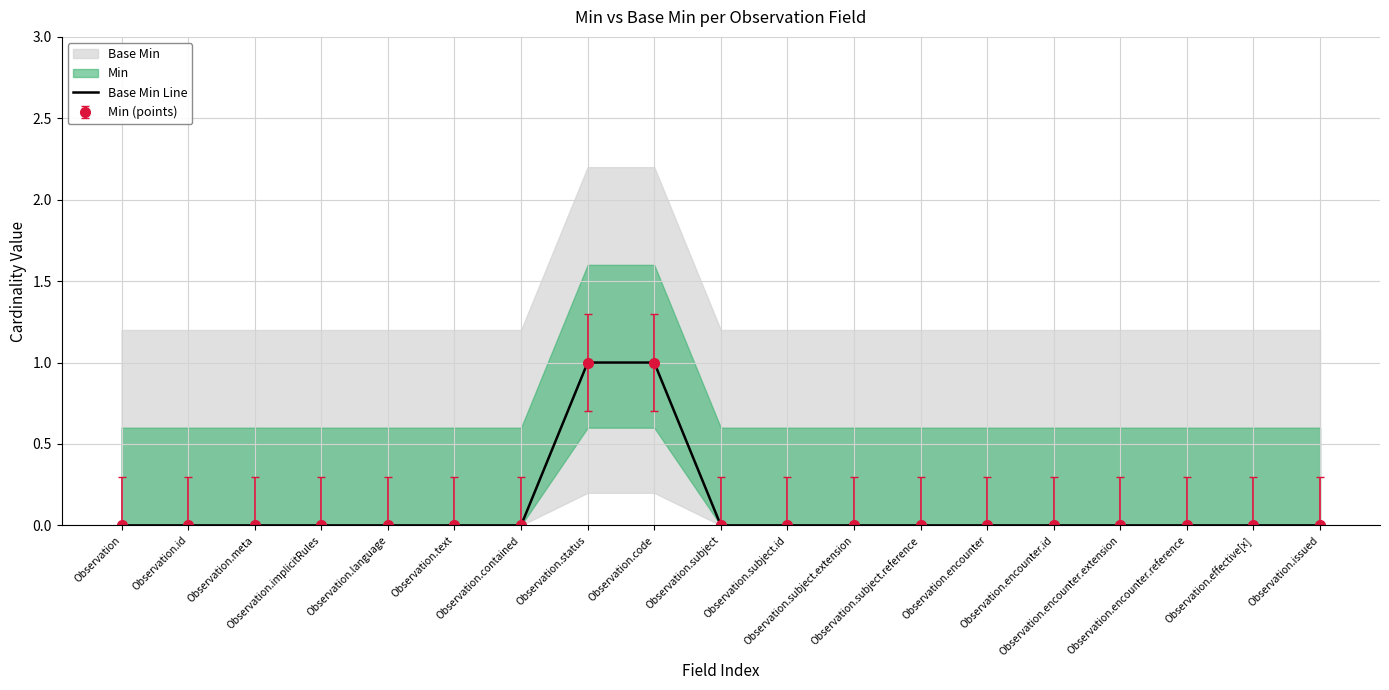

What is the greatest value displayed?

1